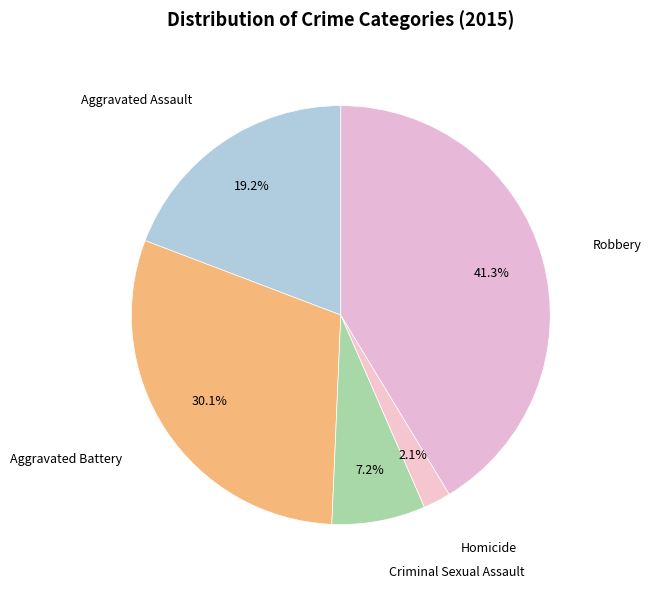

How many segments does this pie chart have?

5